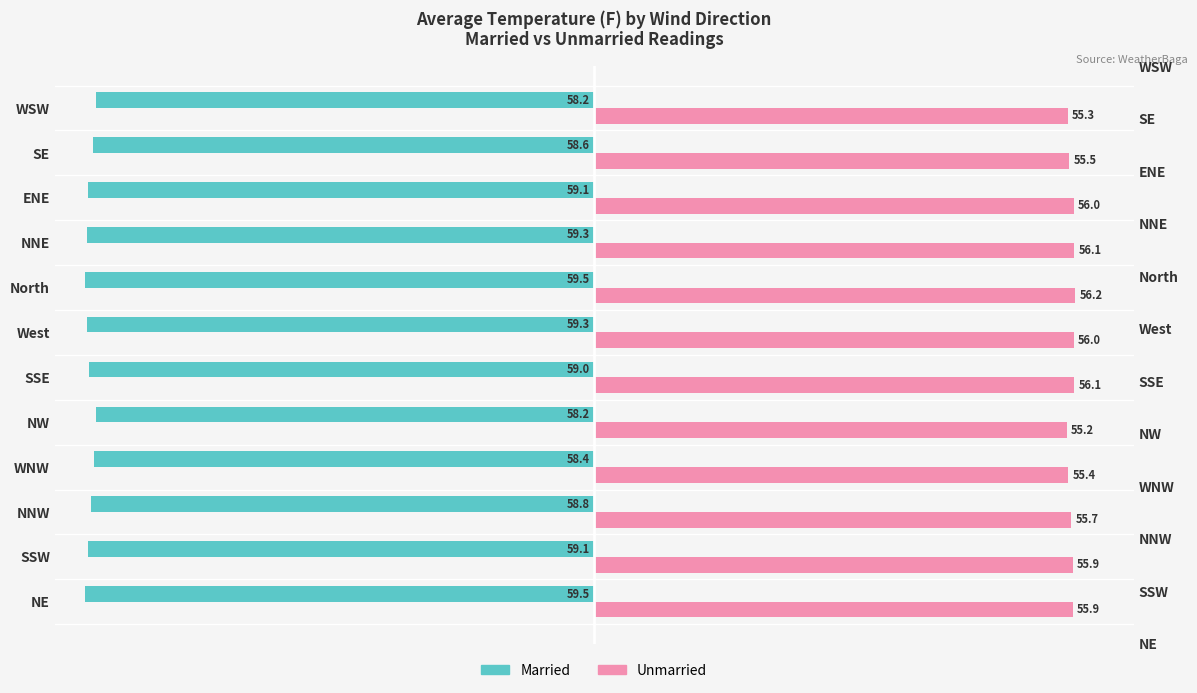

How many data points does each series have?

12